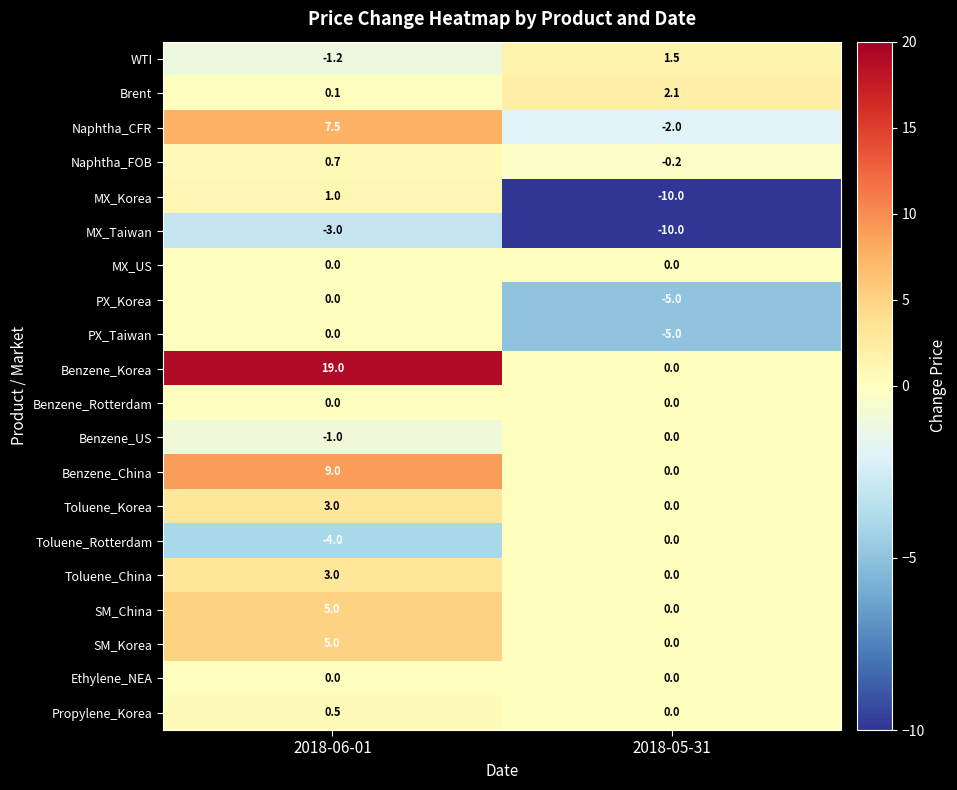

What value does the Benzene_China series have at 2018-06-01?

9.0